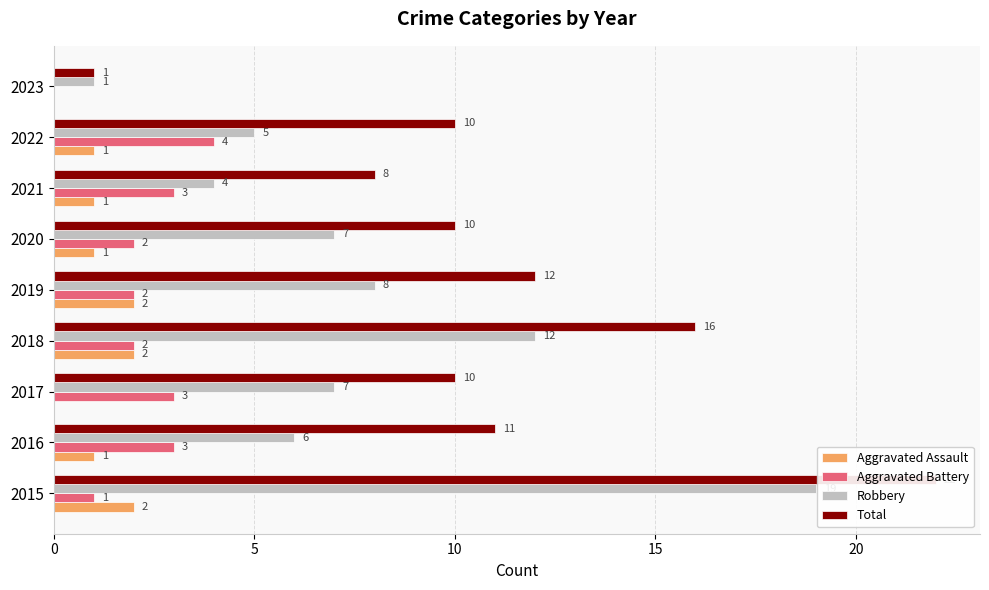

What is the highest value of the Robbery series?

19